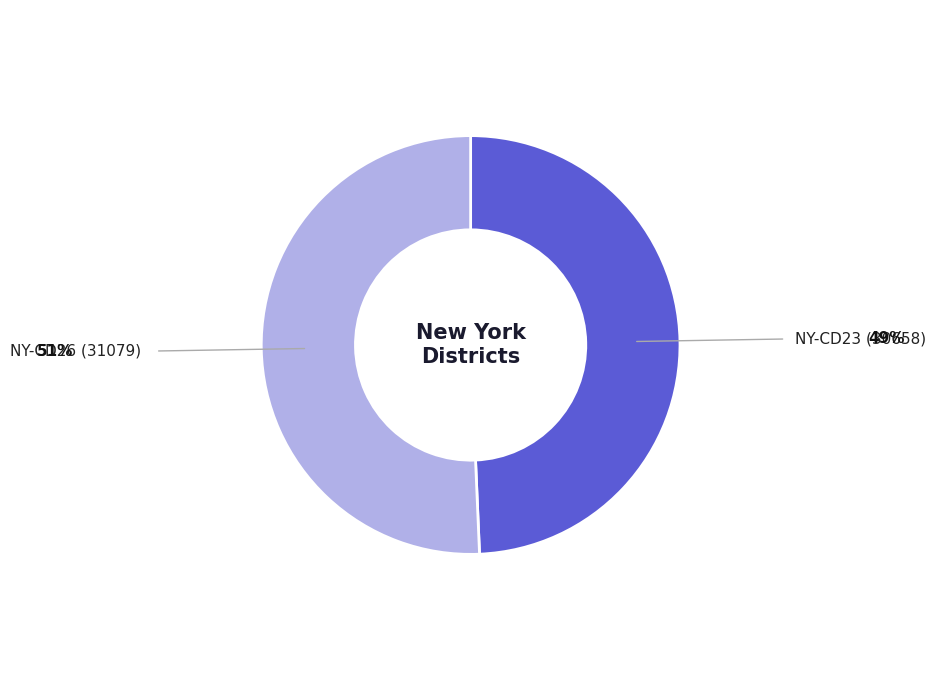

Does any single category account for the majority?

Yes